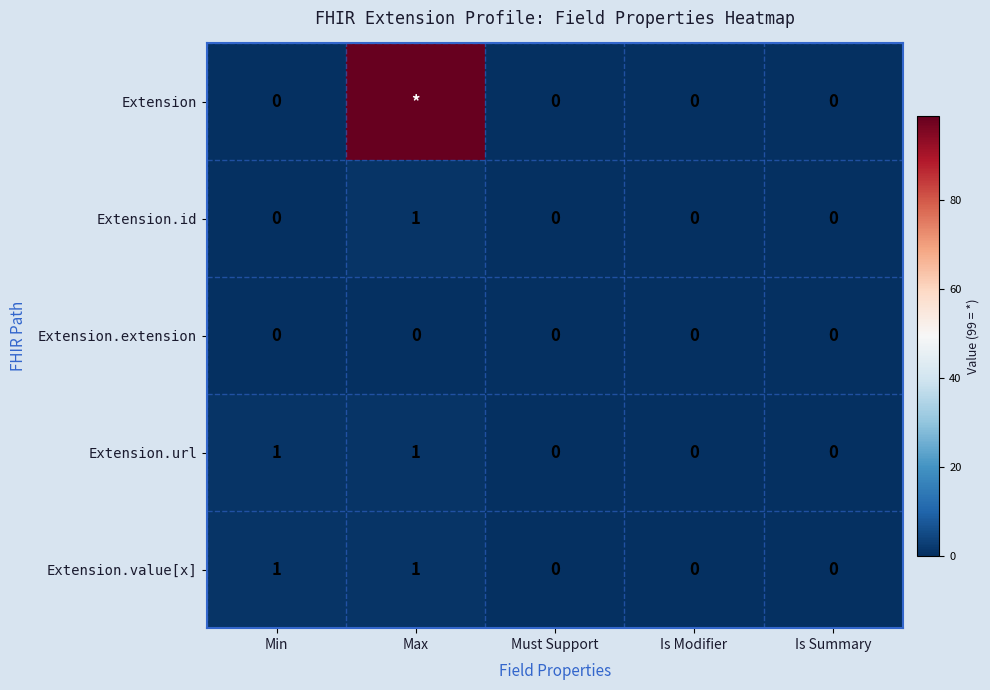

Is it true that Extension.value[x] equals 0 at Is Modifier?

True